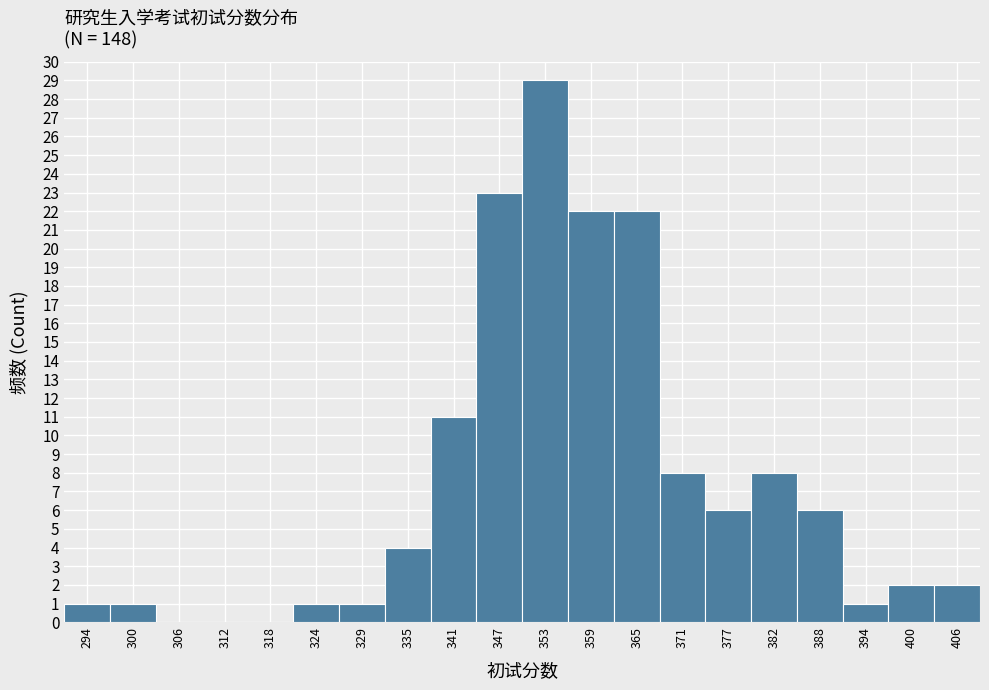

Reading left to right, what are all the values shown in this chart?

294=1	300=1	306=0	312=0	318=0	324=1	329=1	335=4	341=11	347=23	353=29	359=22	365=22	371=8	377=6	382=8	388=6	394=1	400=2	406=2